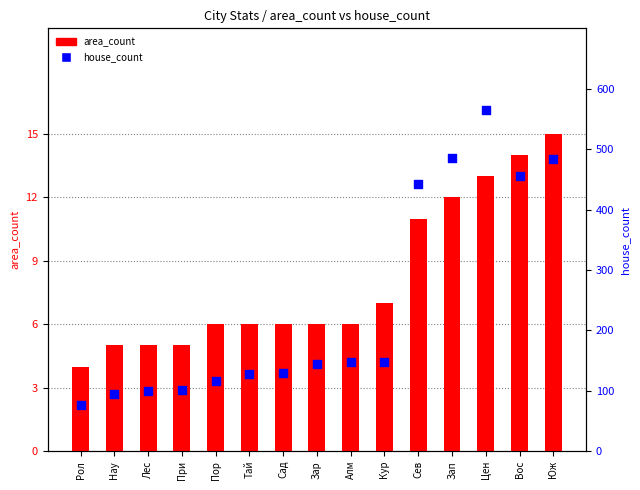

Which series reaches the minimum Y coordinate?

area_count